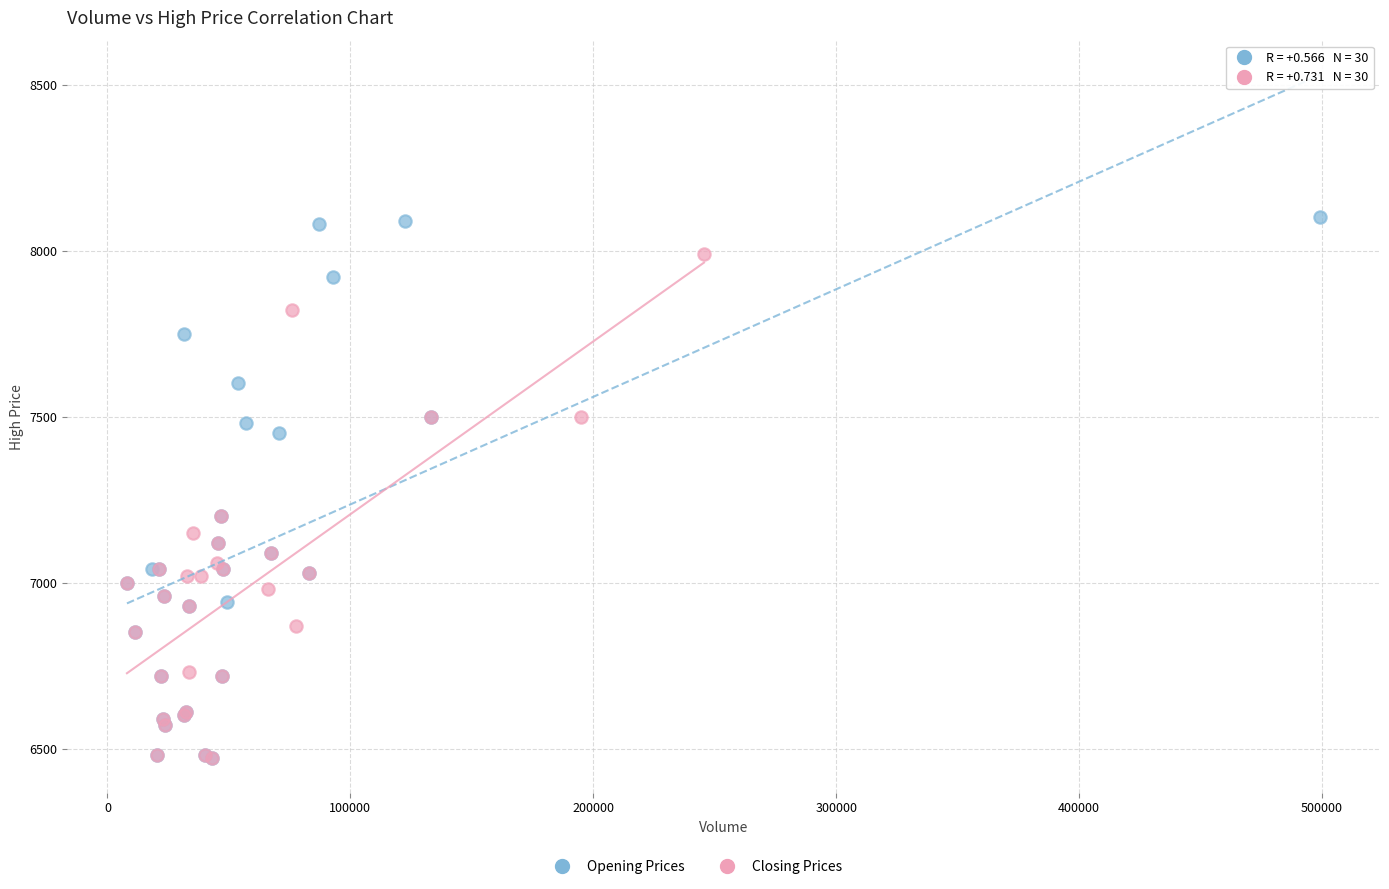

Which series has the largest Y range (max minus min)?

Opening Prices